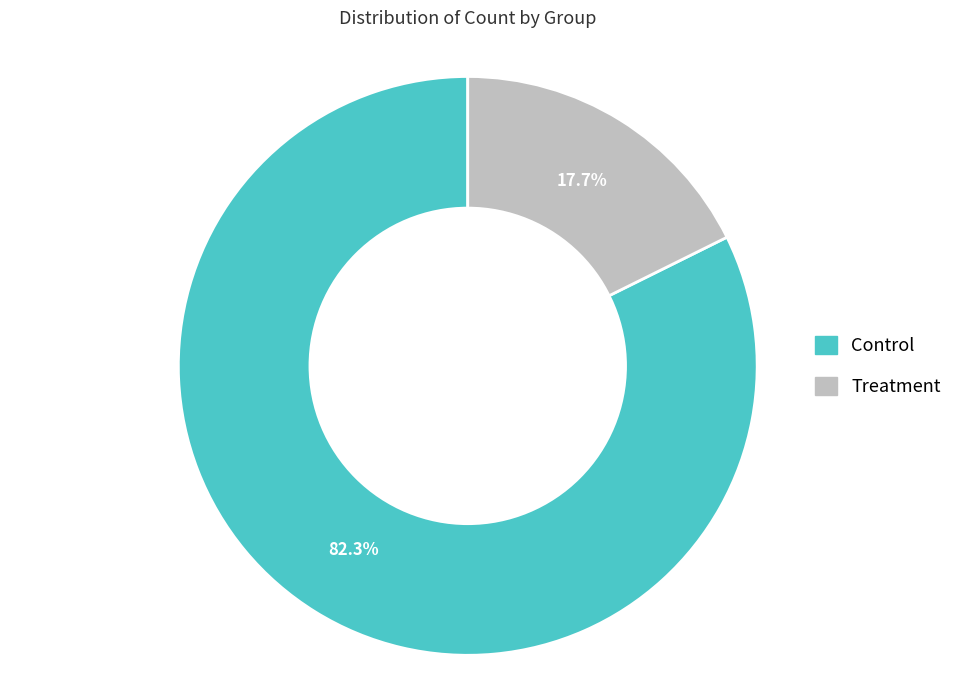

Is there any slice that represents more than half of the pie?

Yes